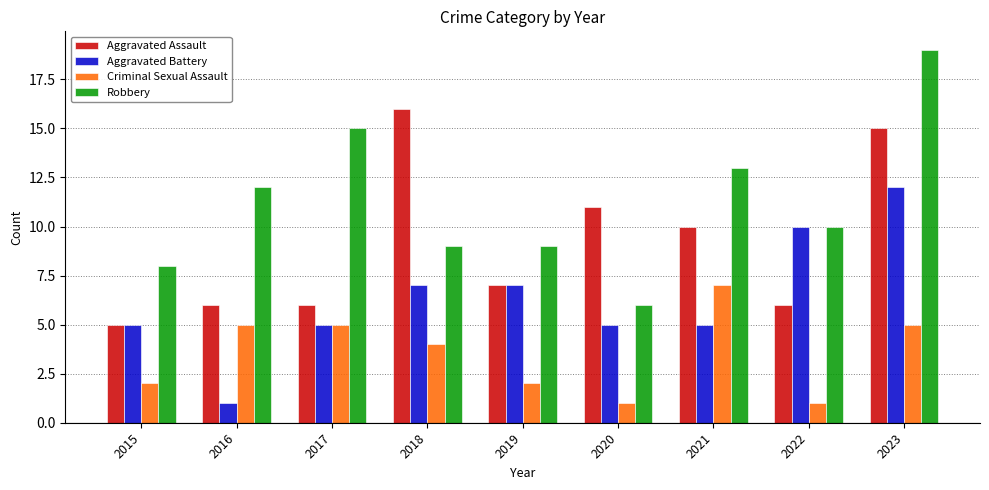

What is the smallest value displayed?

1